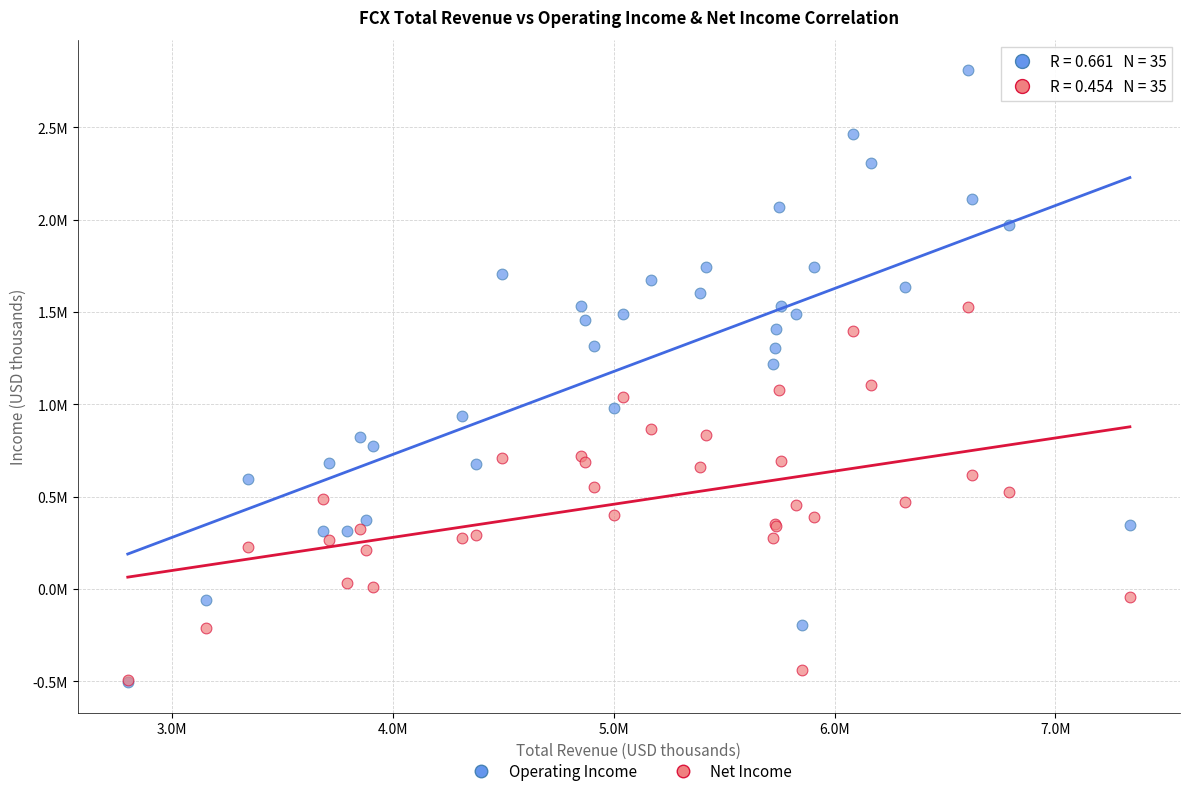

What are all the series names shown in the legend?

Operating Income, Net Income